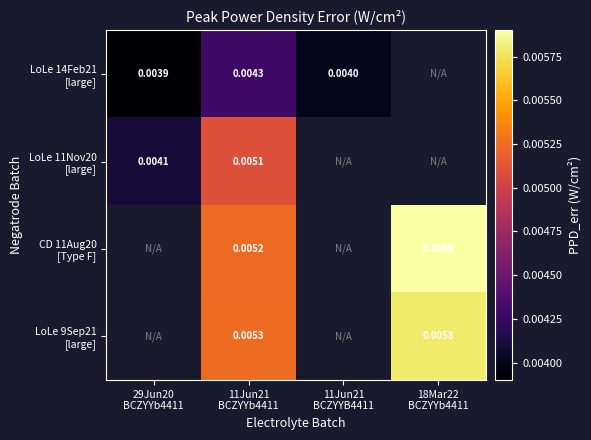

Which has a higher value, 11Jun21
BCZYYb4411 or 18Mar22
BCZYYb4411?

18Mar22
BCZYYb4411